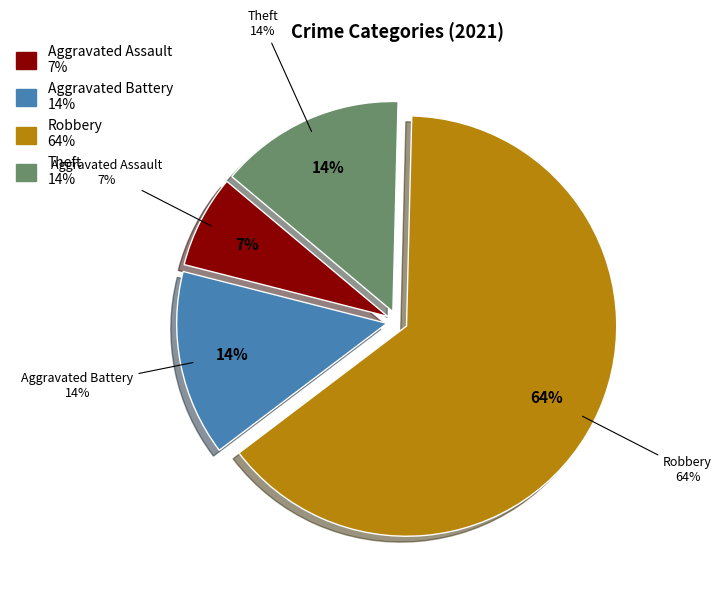

To the nearest percent, what is the combined percentage of Aggravated Assault and Aggravated Battery?

21%